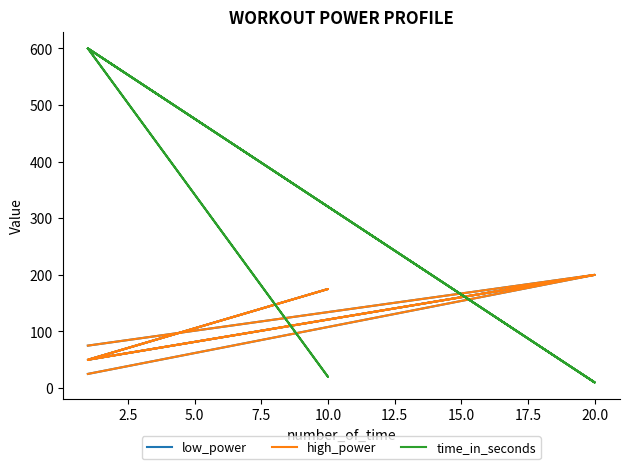

Is the value of low_power at 5.0 greater than the value of time_in_seconds at 15.0?

No